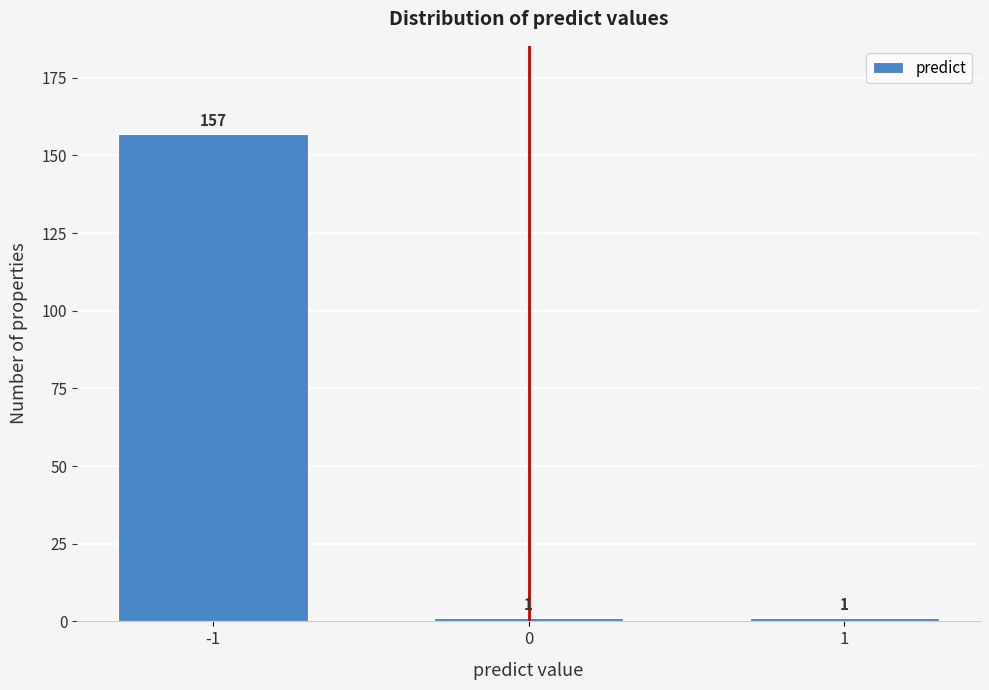

Reading right to left, extract all data points from this chart.

1	1	157